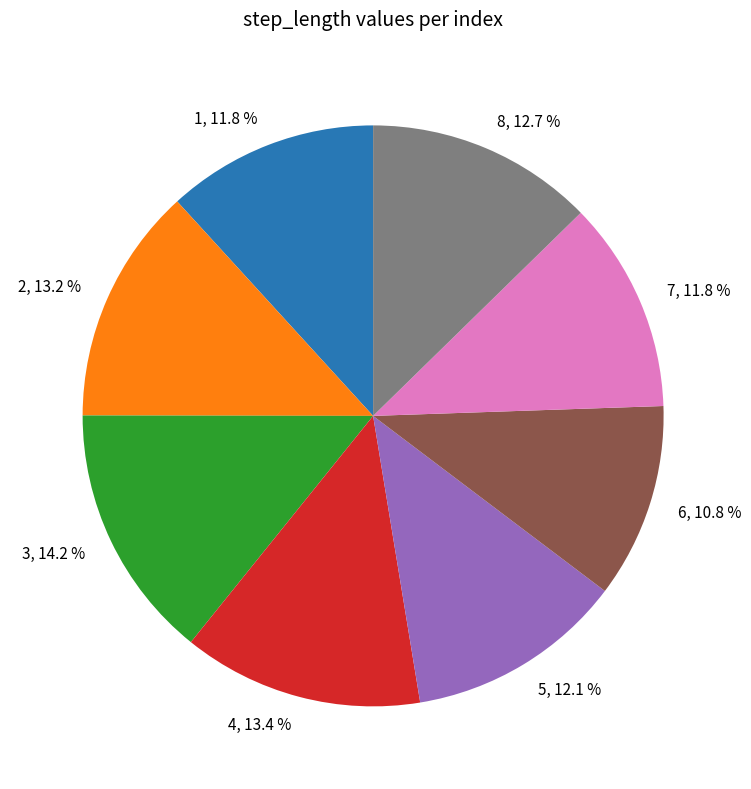

Which slice is the smallest?

6